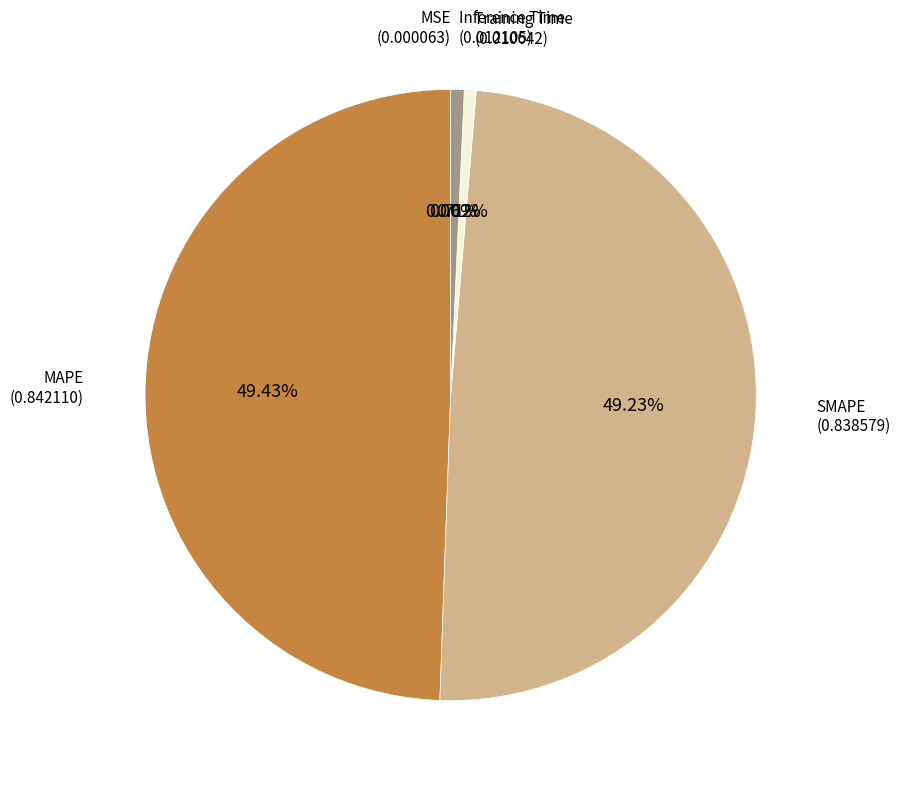

Does MAPE represent more than half of the total?

No